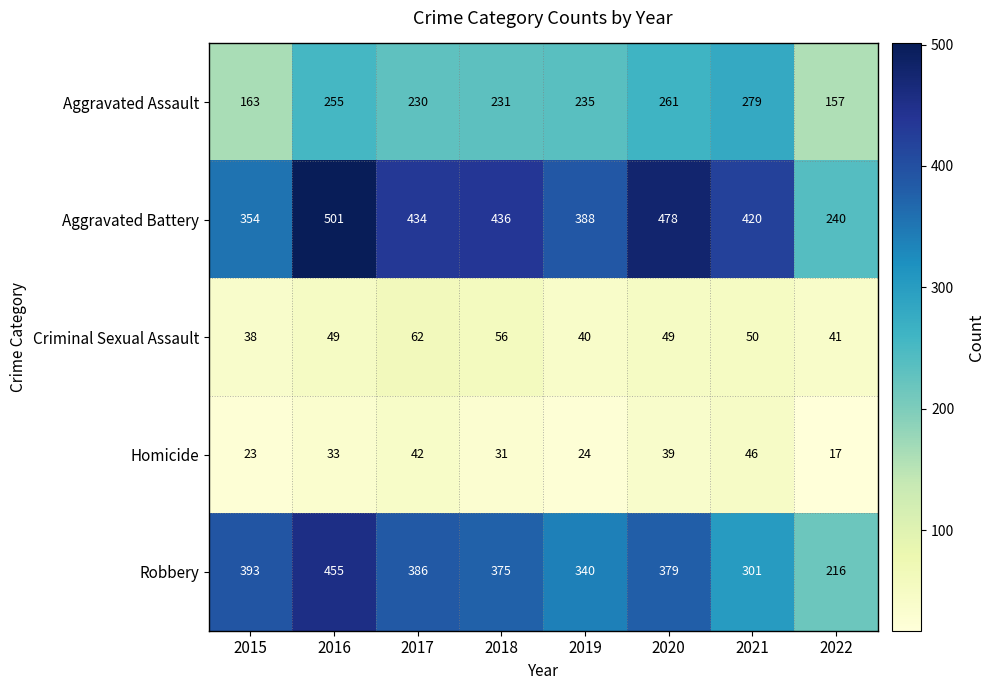

Is the value of Homicide at 2017 greater than the value of Robbery at 2020?

No